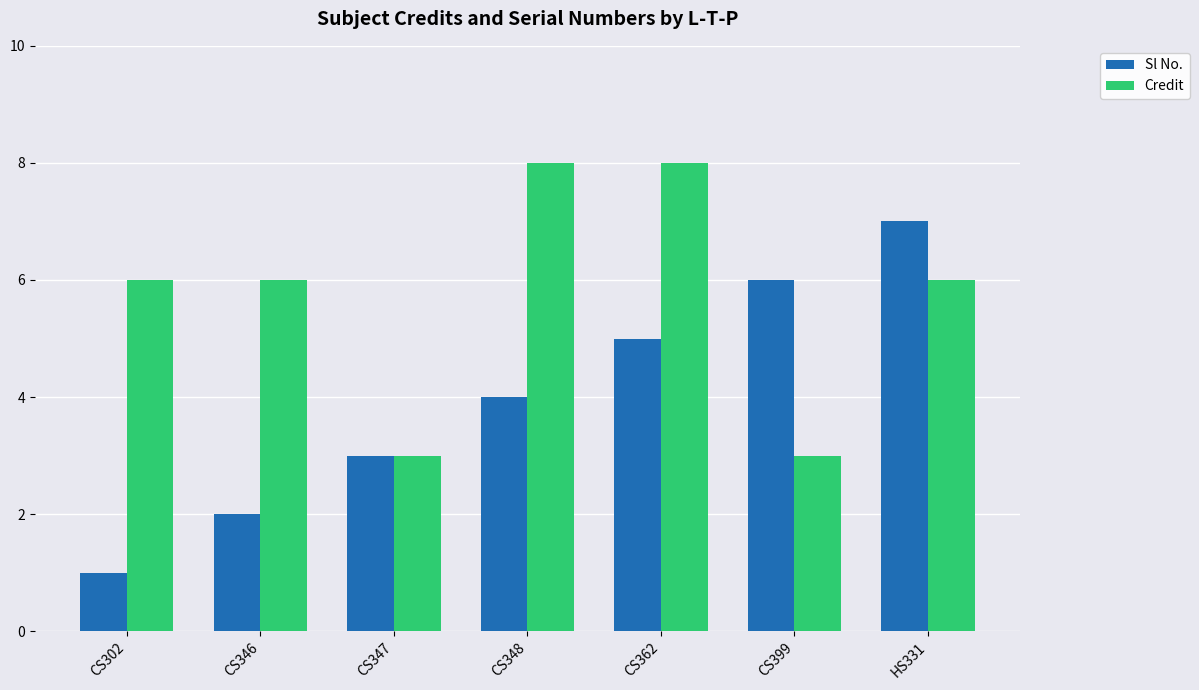

What is the total value across all series at CS348?

12